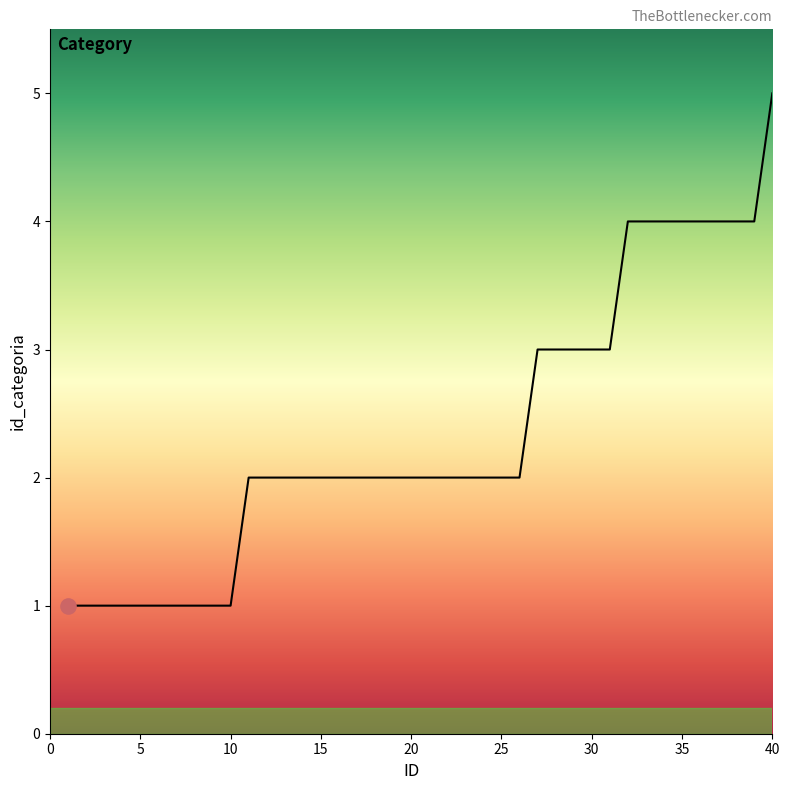

What is the greatest value displayed?

5